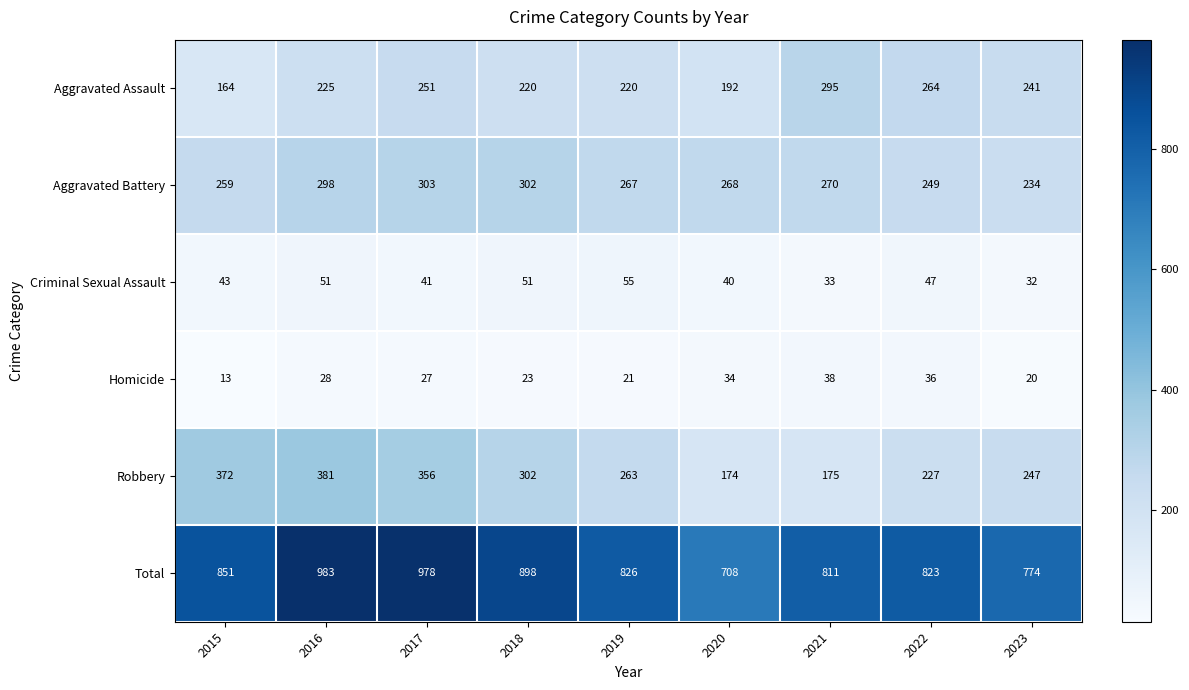

Which series has the widest spread of values?

Total